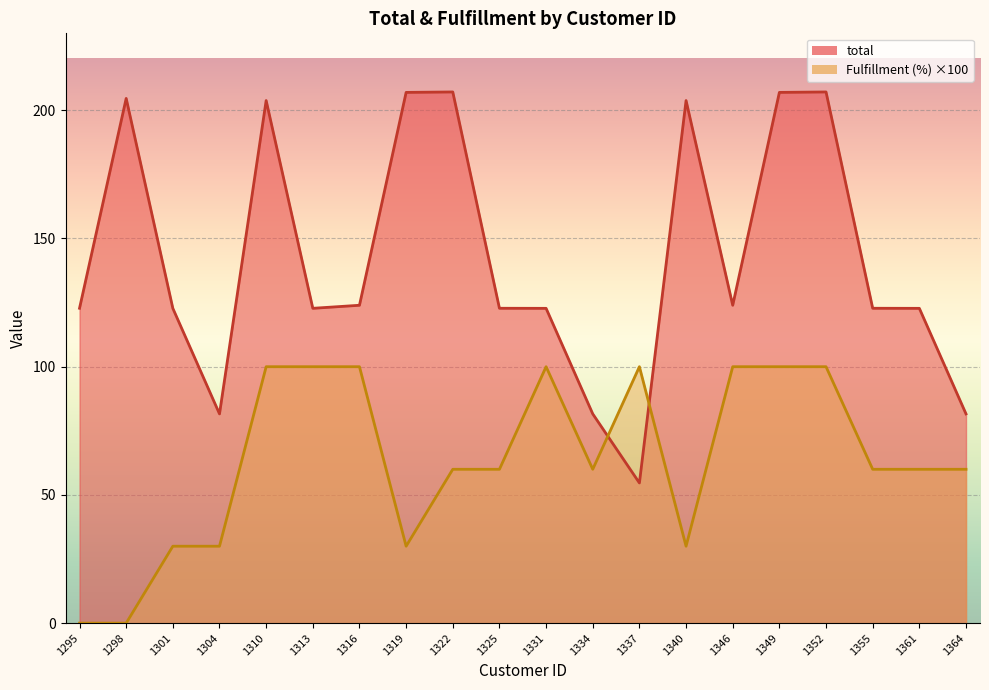

At which category does total reach its first local peak?

1298